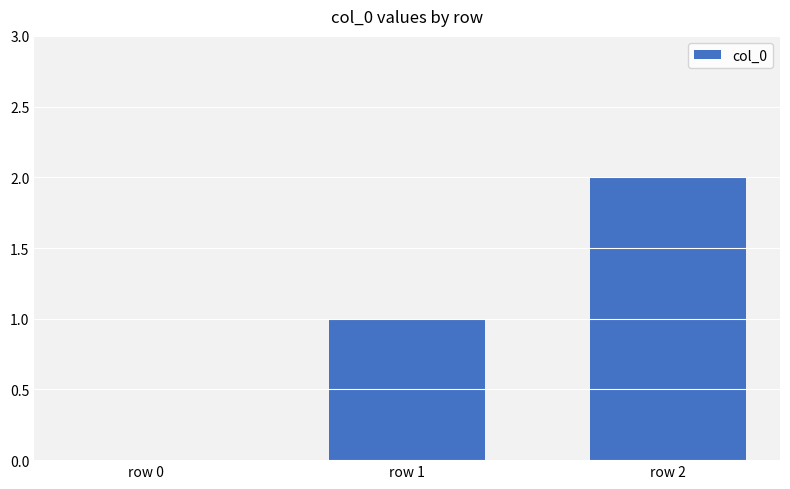

Reading right to left, list all the values displayed in this chart.

2	1	0